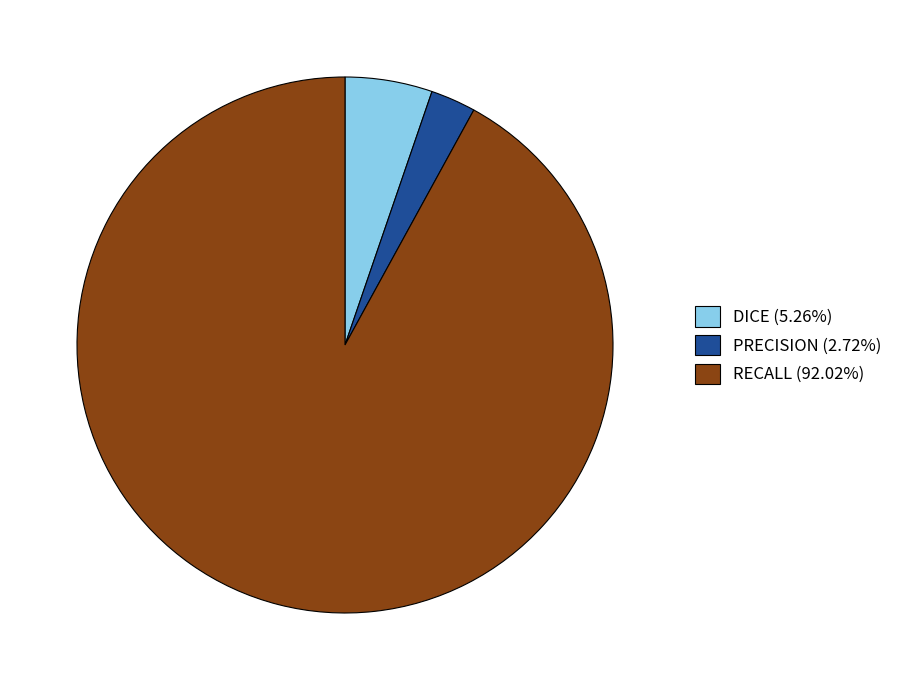

The RECALL slice represents 99% of the pie. True or false?

False